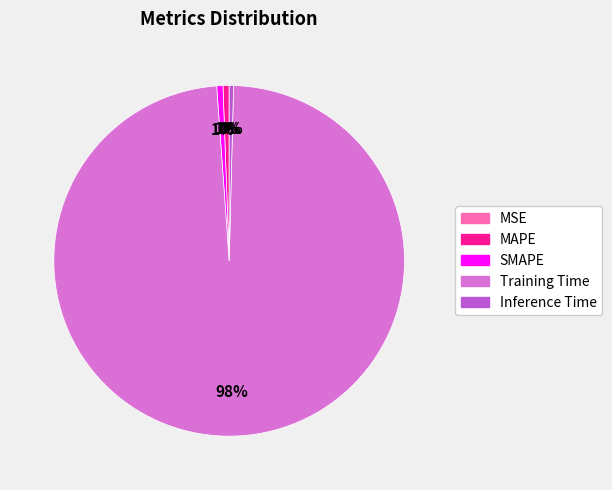

To the nearest percent, what is the difference between the largest and smallest slice percentages?

98%